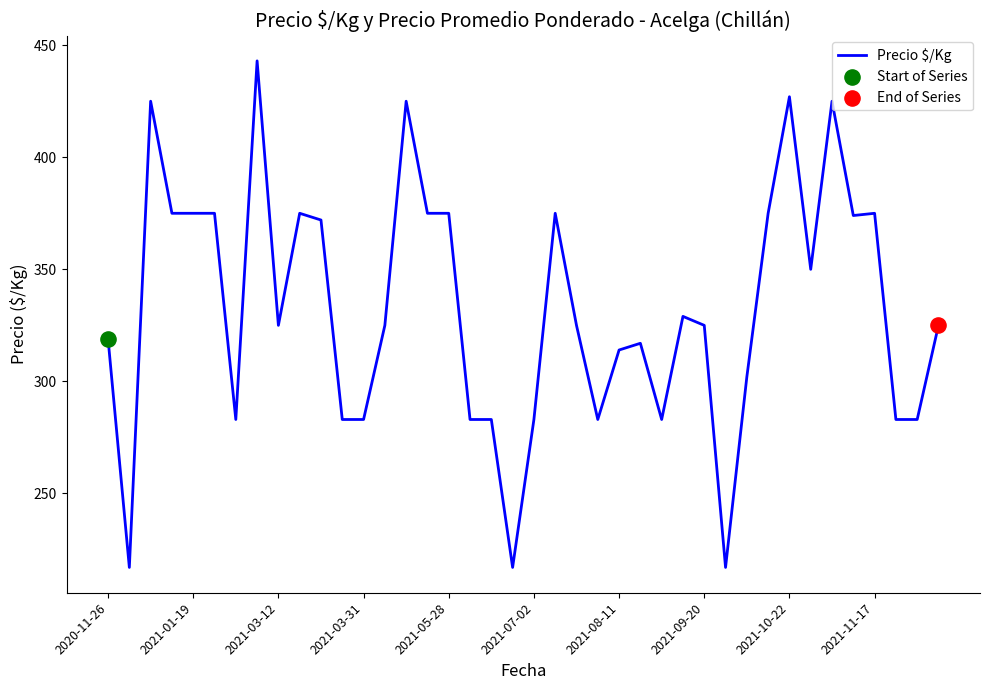

What is the difference between the maximum and minimum values?

226